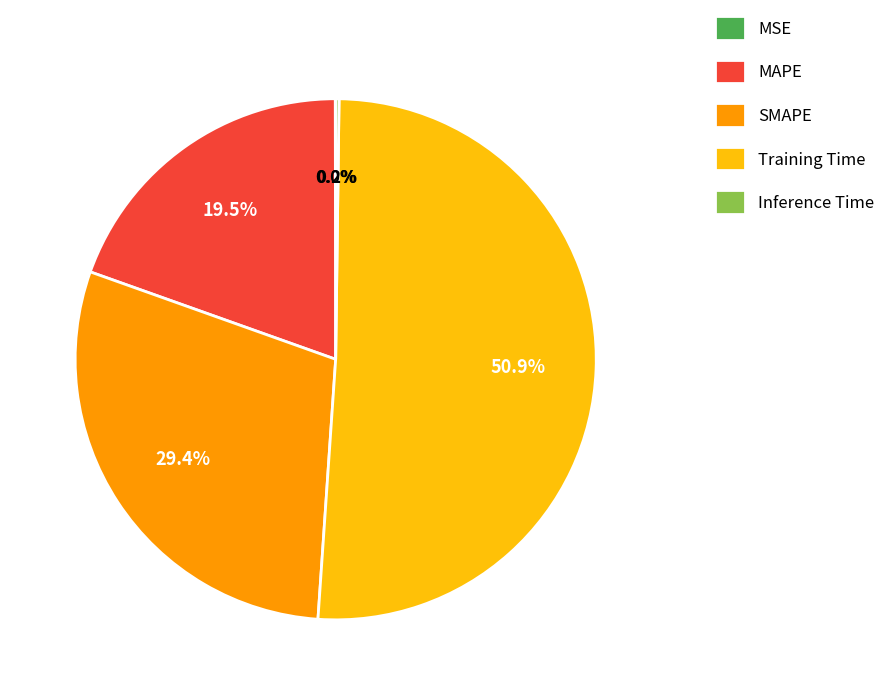

What percentage do SMAPE and MAPE together represent?

48.9%